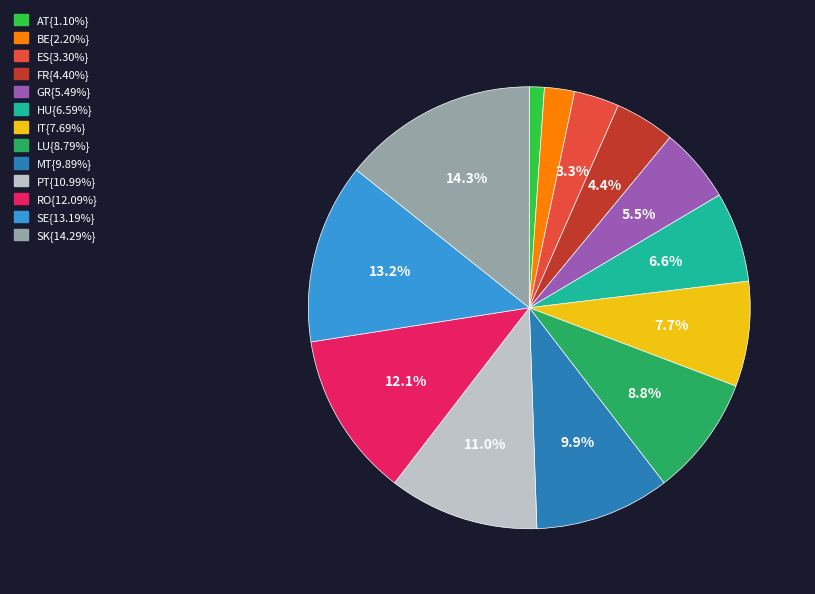

Count the number of slices in the pie.

13